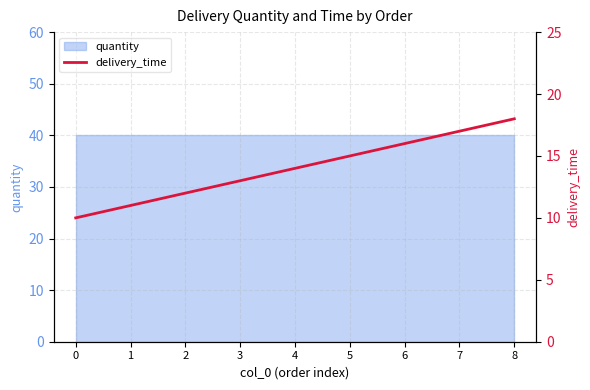

List the labels in order of value, largest first.

8, 7, 6, 5, 4, 3, 2, 1, 0